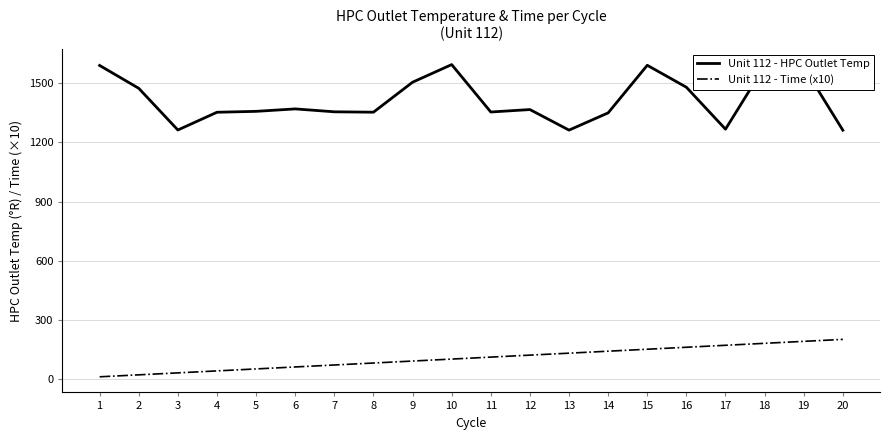

True or false: Unit 112 - Time (x10) has a value of 70.0 at 7.

True